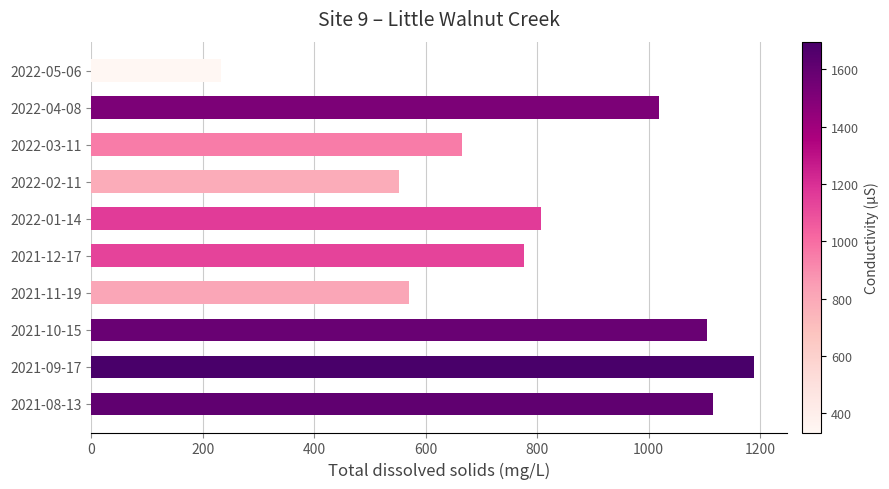

What is the change in value from 2021-10-15 to 2022-04-08?

-86